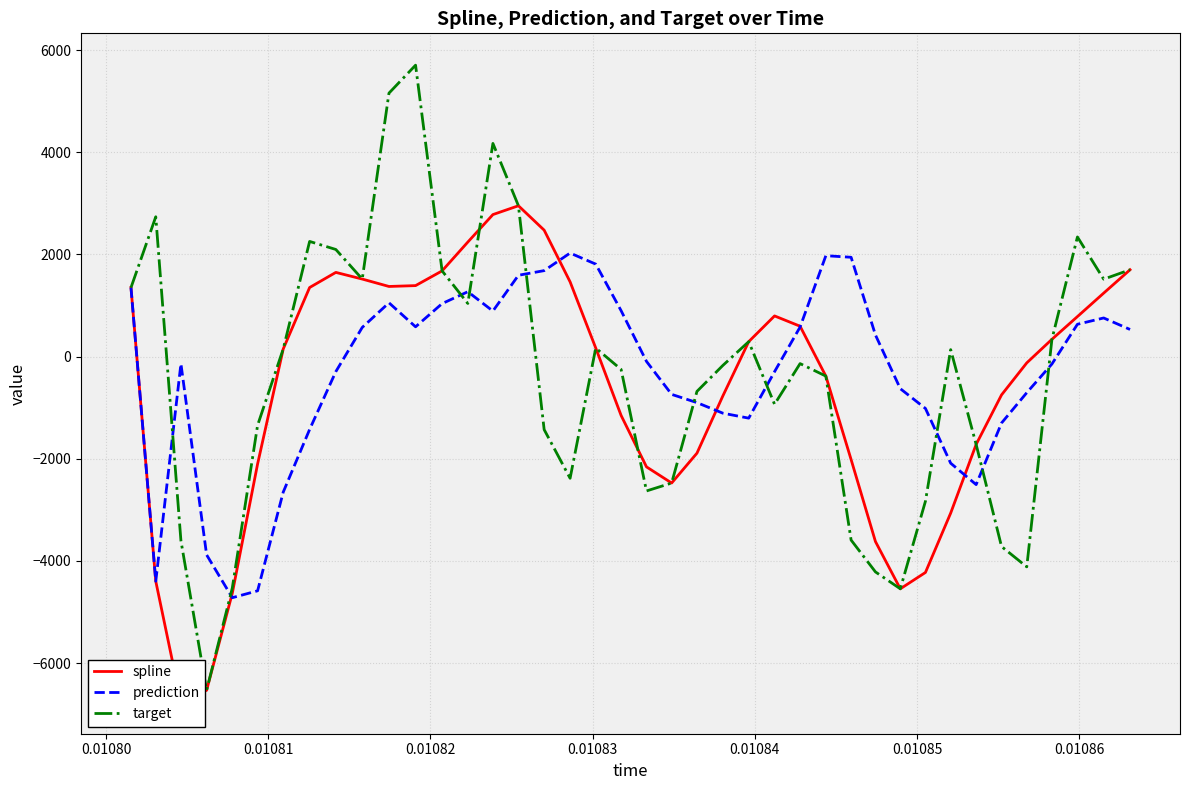

What is the highest value of the prediction series?

2026.8